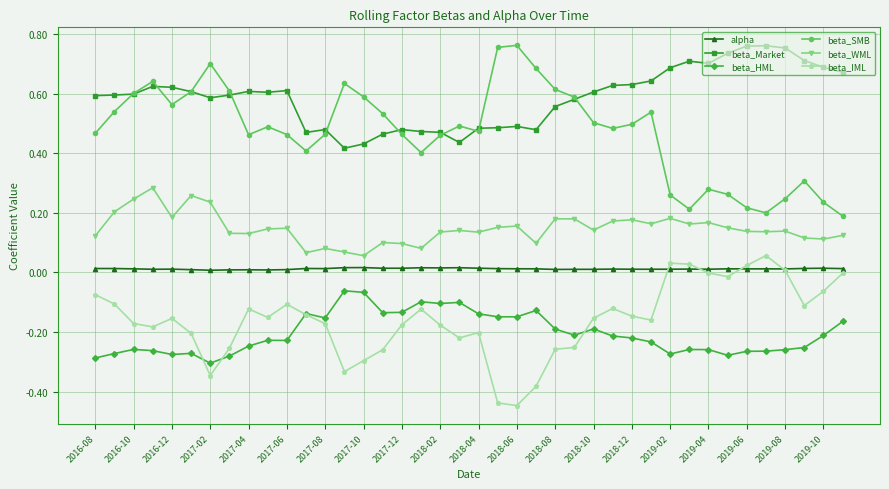

What is the sum of all beta_WML values?

5.9